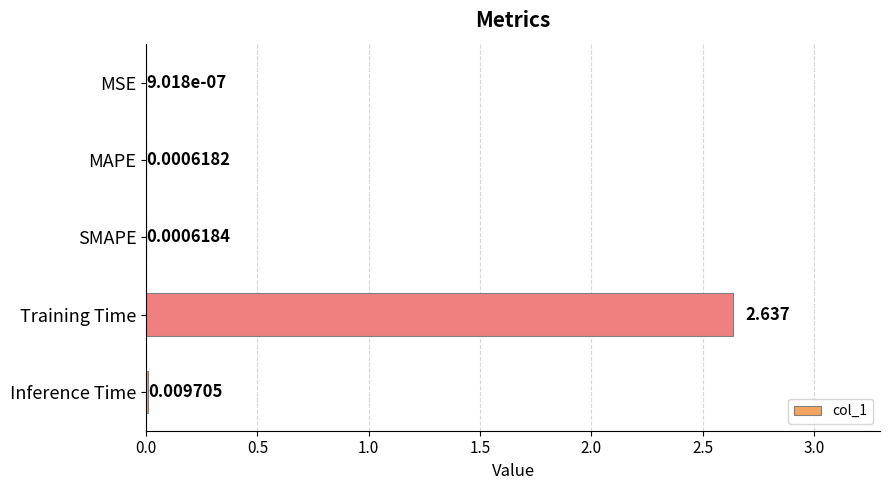

Which label corresponds to the largest value in the chart?

Training Time